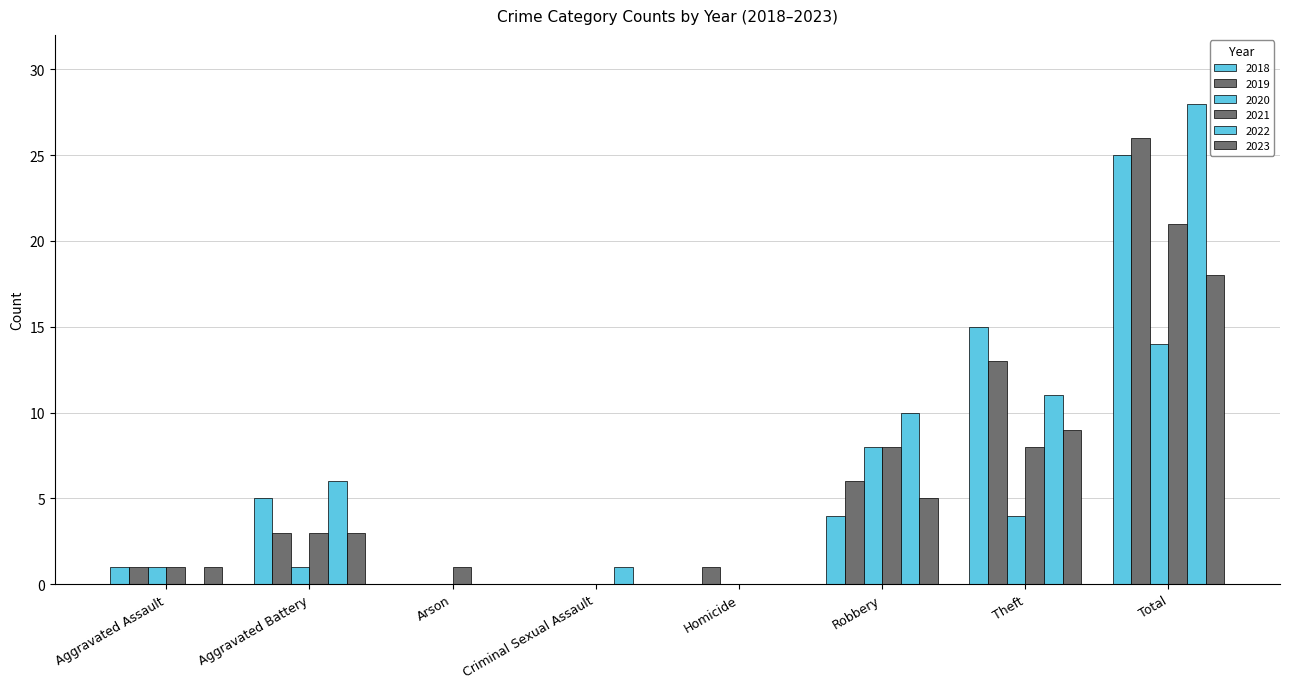

At which category is the sum across all series the highest?

Total